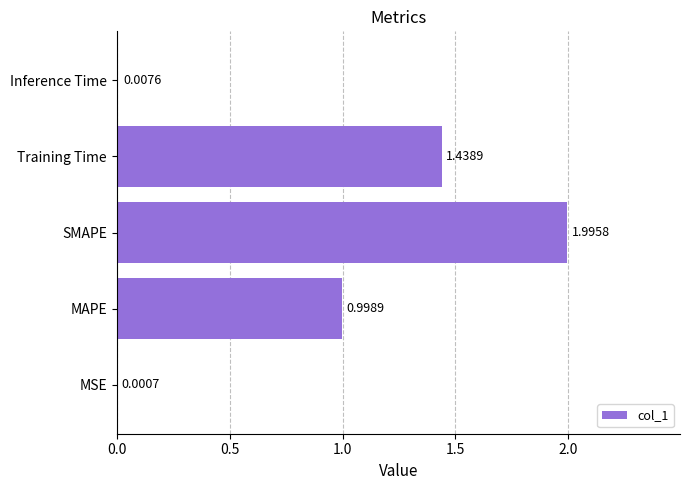

What is the change in value from Training Time to Inference Time?

-1.4